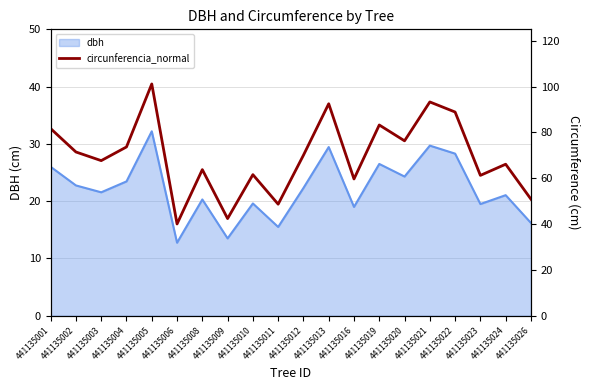

What is the maximum value for dbh?

32.2